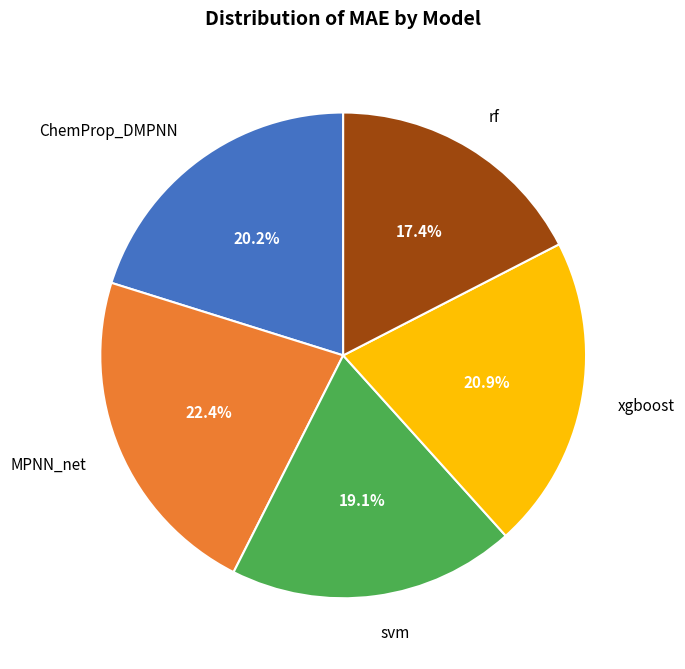

Is it true that svm is 7% of the pie?

False